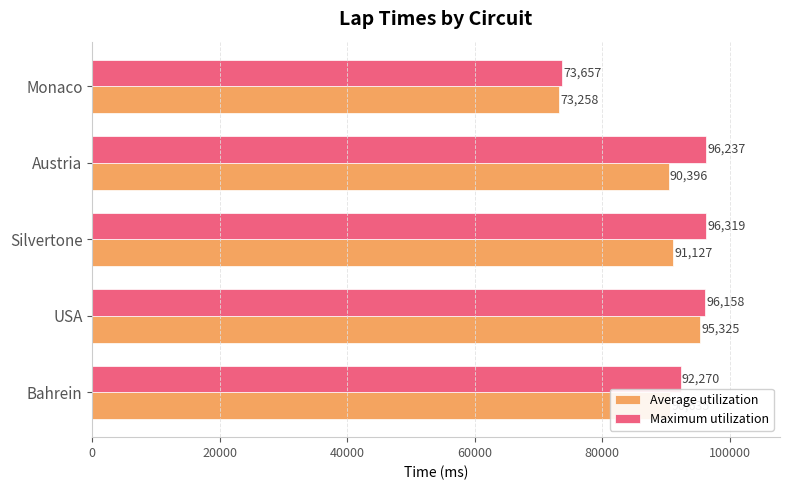

Which series has the widest spread of values?

Maximum utilization